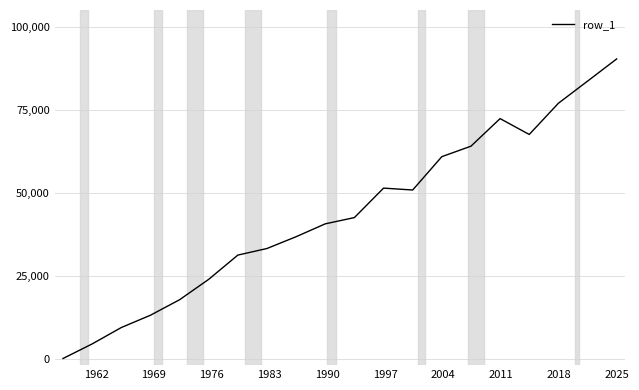

How many values are above zero?

19